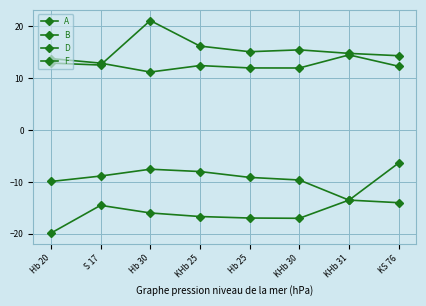

At which category does A reach its first local peak?

S 17